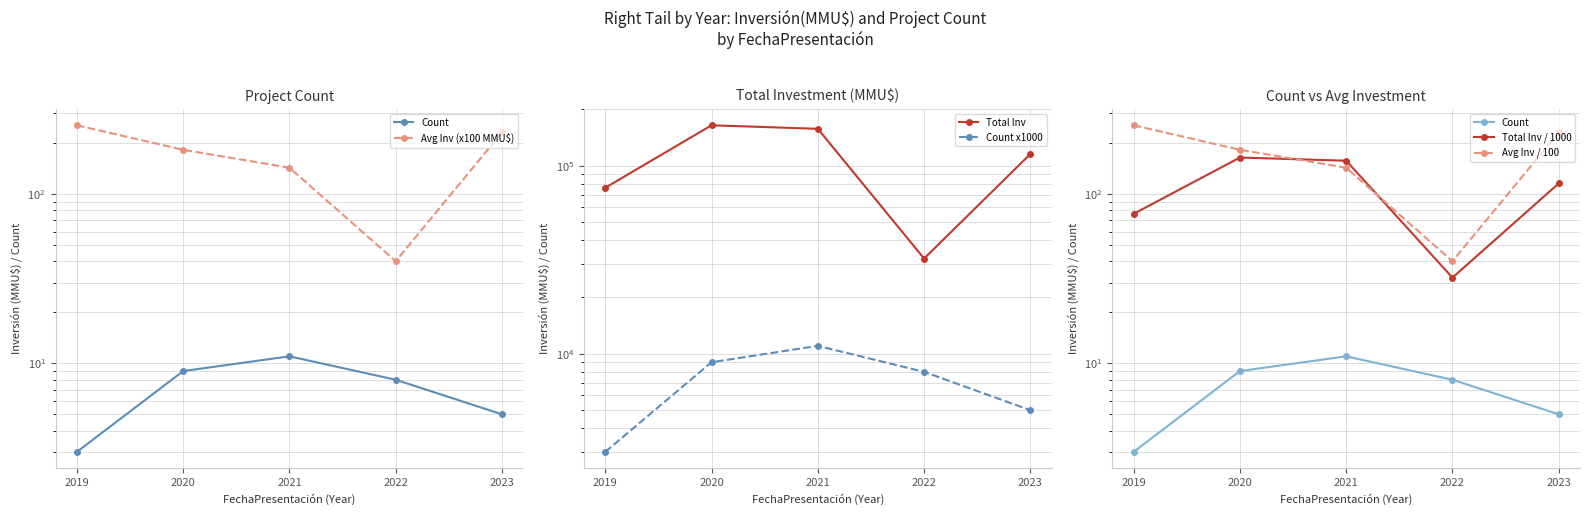

Reading right to left, transcribe all the data shown in this chart.

Count: 2023=5.0	2022=8.0	2021=11.0	2020=9.0	2019=3.0
Avg Inv (x100 MMU$): 2023=230.9	2022=40.1	2021=142.9	2020=182.3	2019=254.4
Total Inv: 2023=115430.0	2022=32065.0	2021=157186.0	2020=164100.0	2019=76316.0
Count x1000: 2023=5000.0	2022=8000.0	2021=11000.0	2020=9000.0	2019=3000.0
Total Inv / 1000: 2023=115.4	2022=32.1	2021=157.2	2020=164.1	2019=76.3
Avg Inv / 100: 2023=230.9	2022=40.1	2021=142.9	2020=182.3	2019=254.4